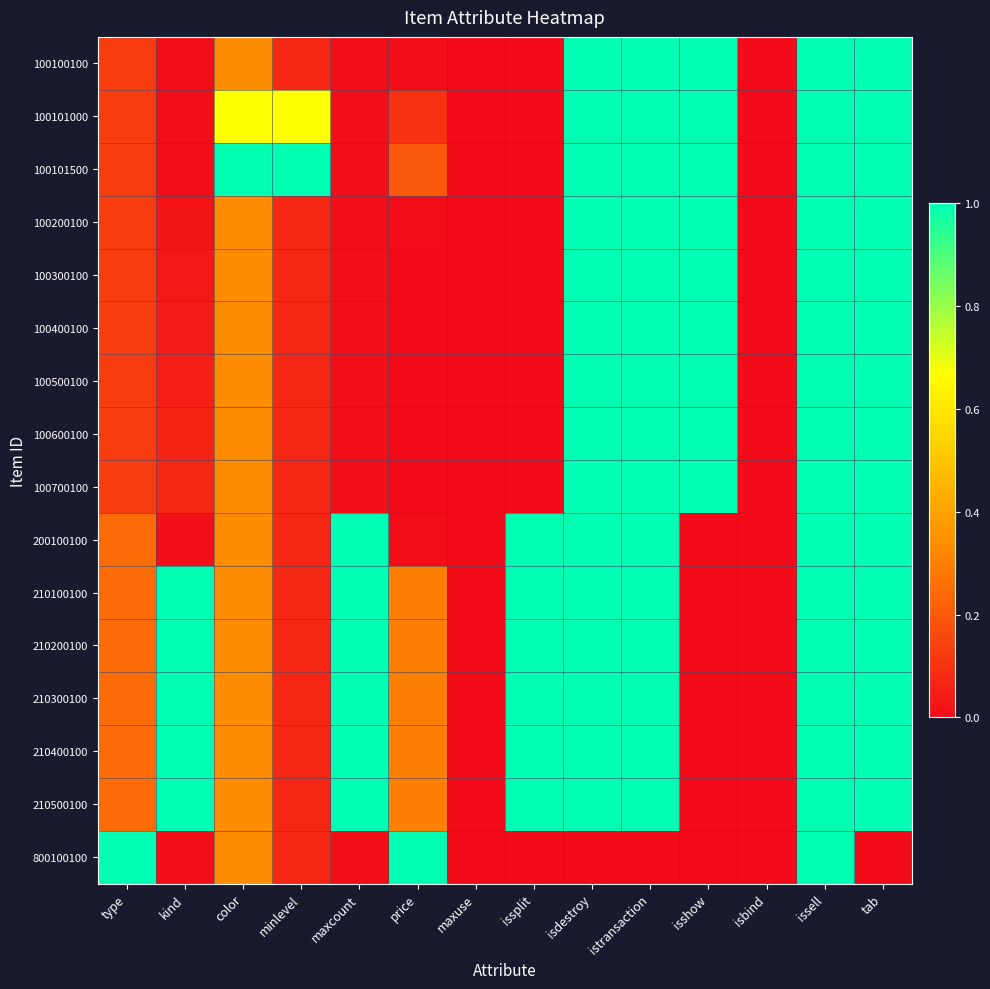

Which has a higher value, minlevel or type?

type